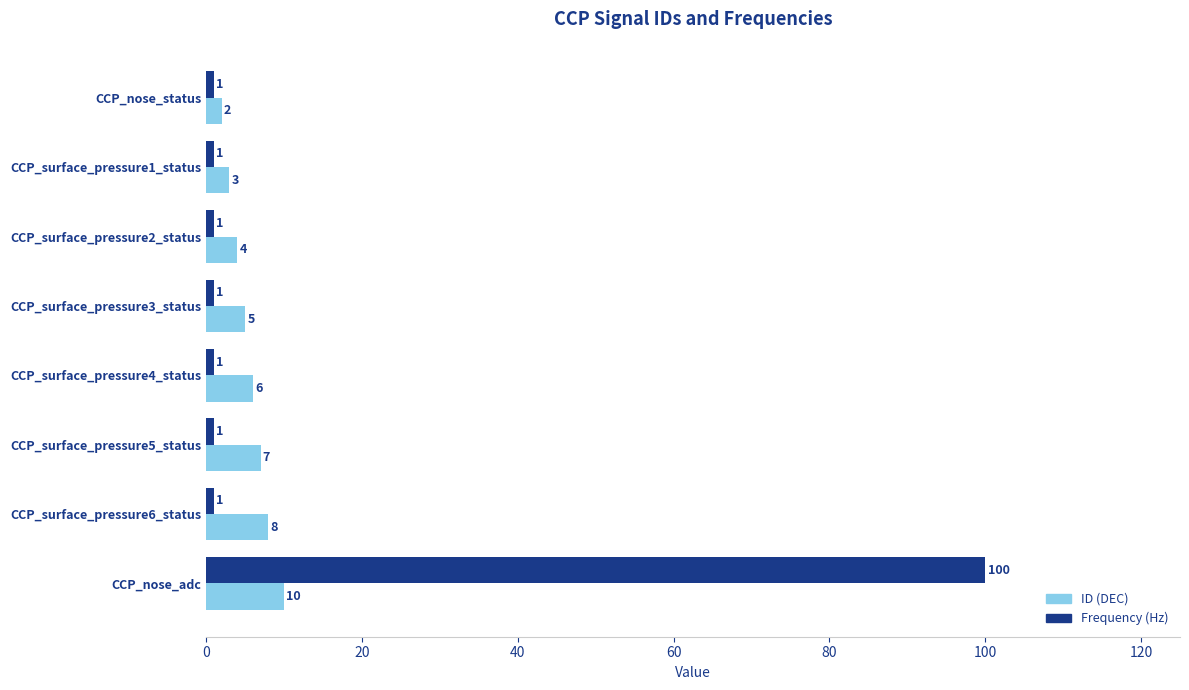

At which category does the chart reach its peak across all series?

CCP_nose_adc